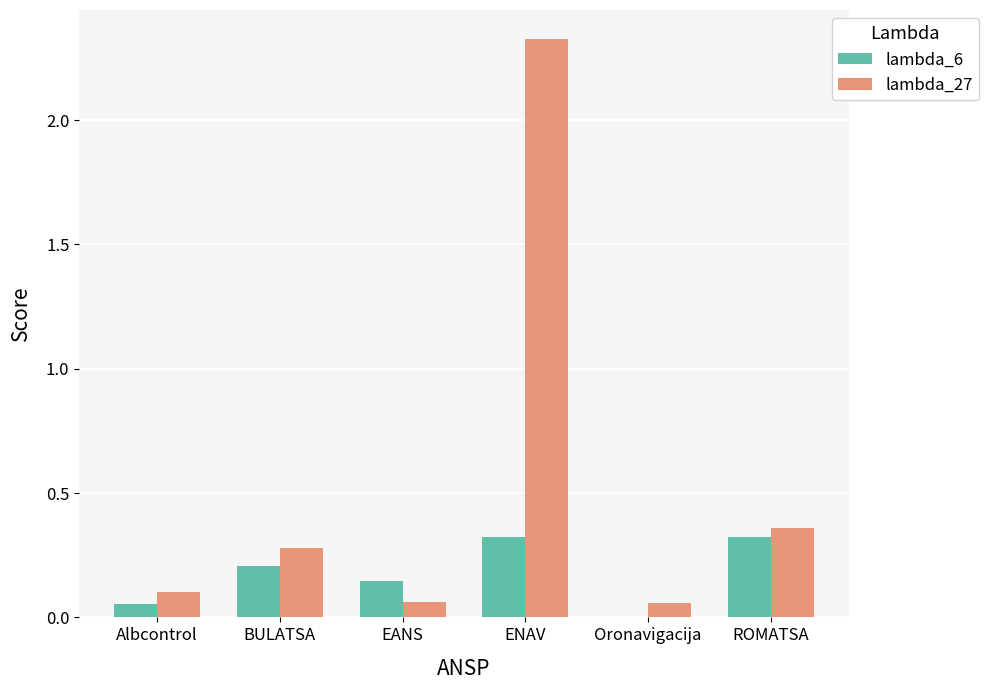

Which series has the largest total across all categories?

lambda_27